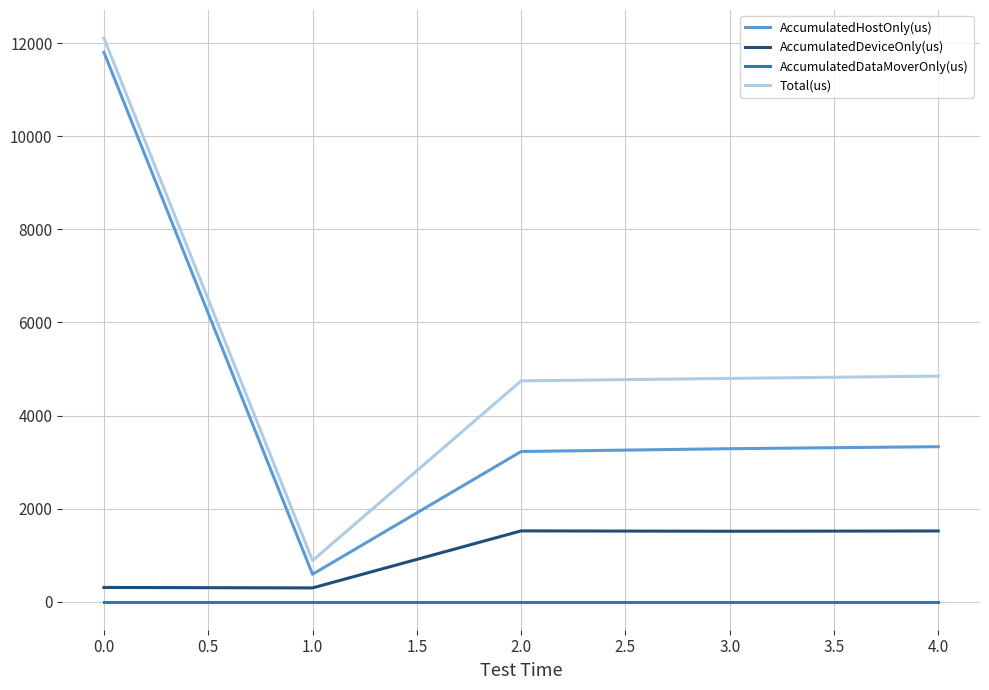

Which series has the largest total across all categories?

Total(us)